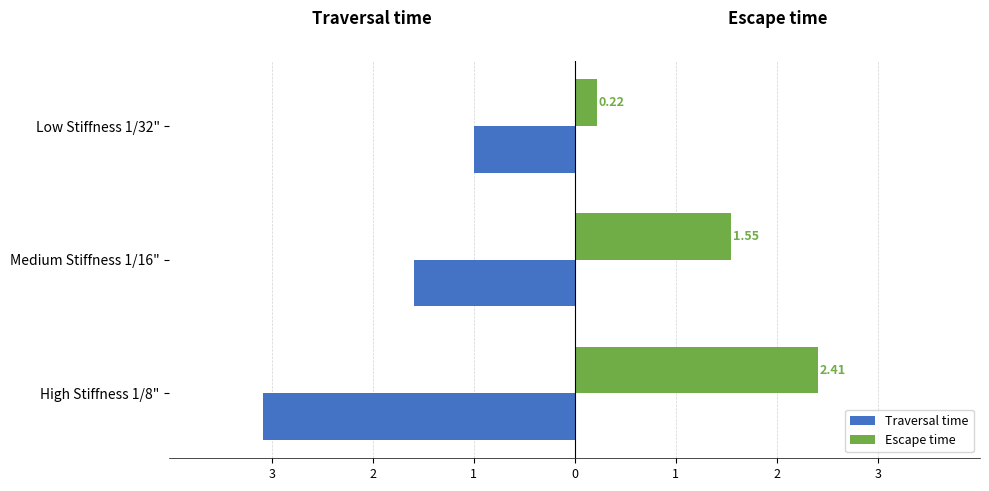

What are all the series names shown in the legend?

Traversal time, Escape time